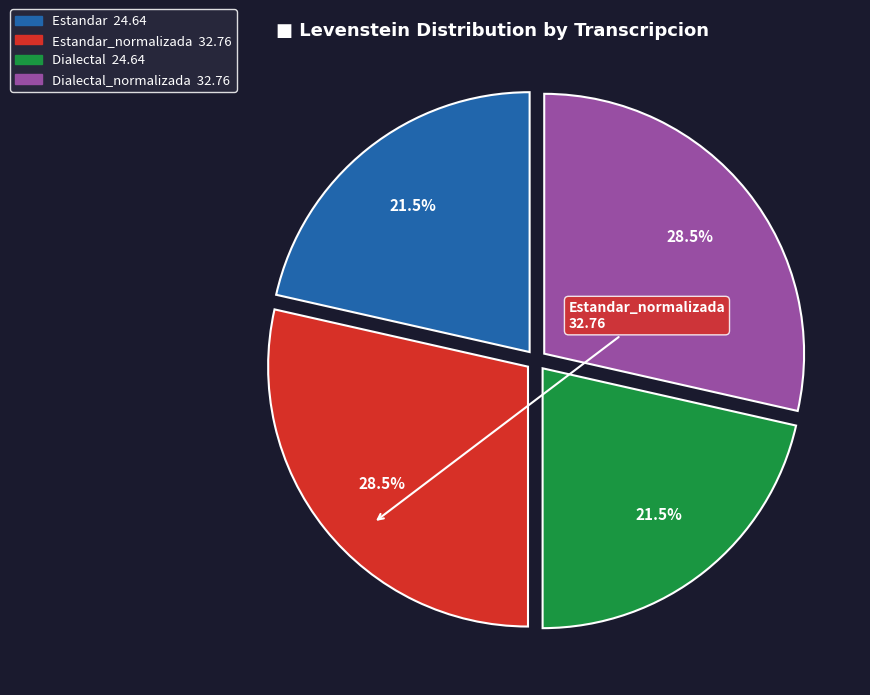

Is there any slice that represents more than half of the pie?

No